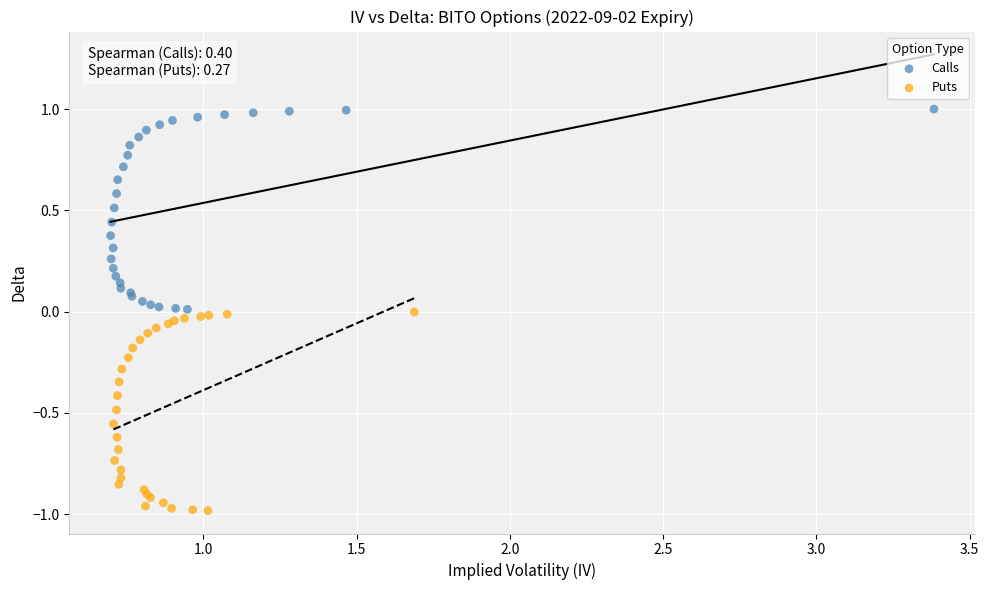

Which series contains the highest Y value?

Calls